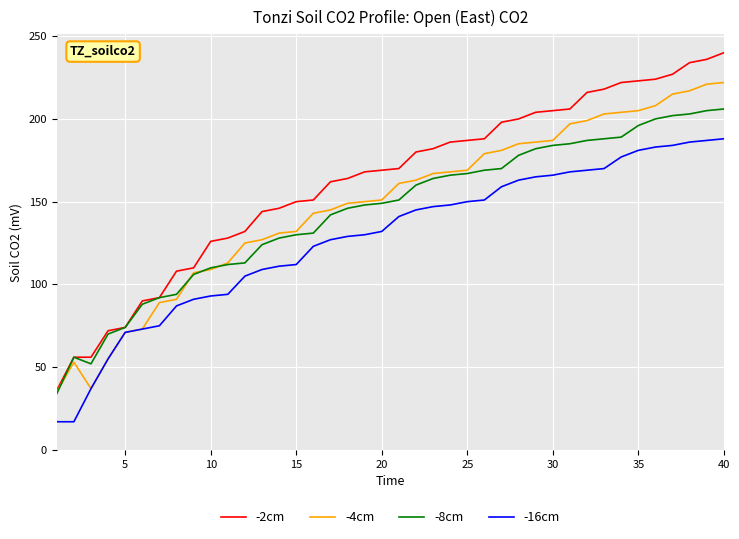

Rank the series by their maximum value, from highest to lowest.

-2cm, -4cm, -8cm, -16cm